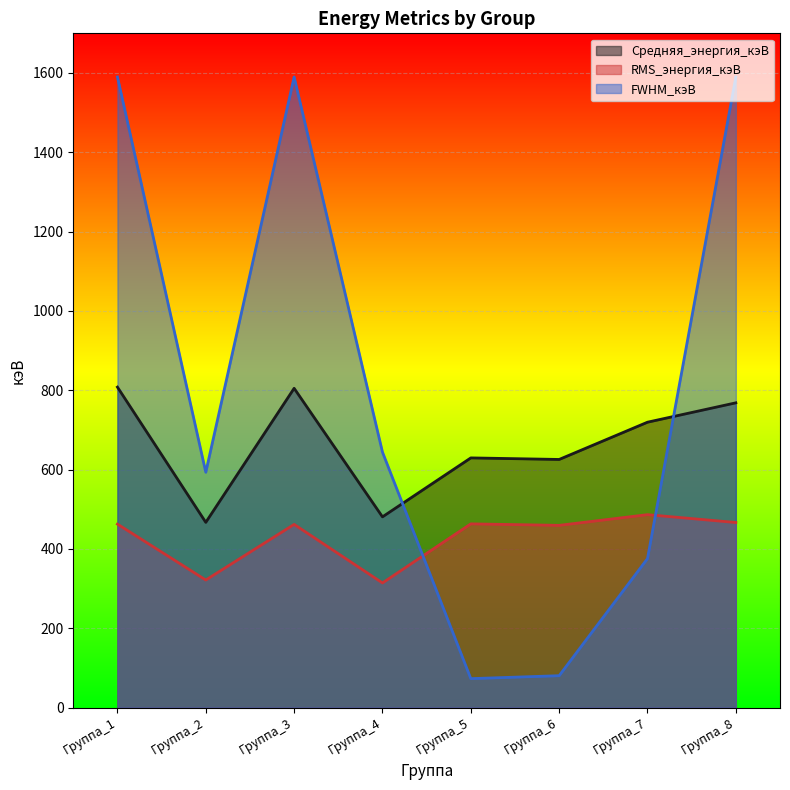

True or false: Средняя_энергия_кэВ and RMS_энергия_кэВ cross at least once.

False